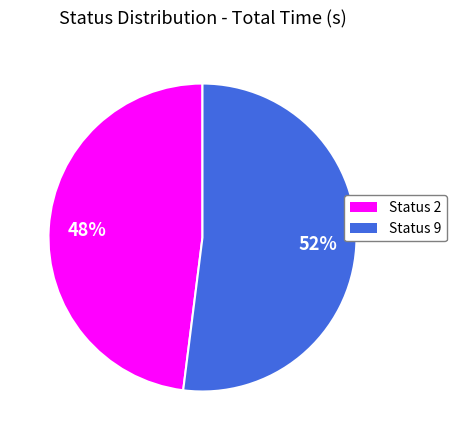

How many segments does this pie chart have?

2